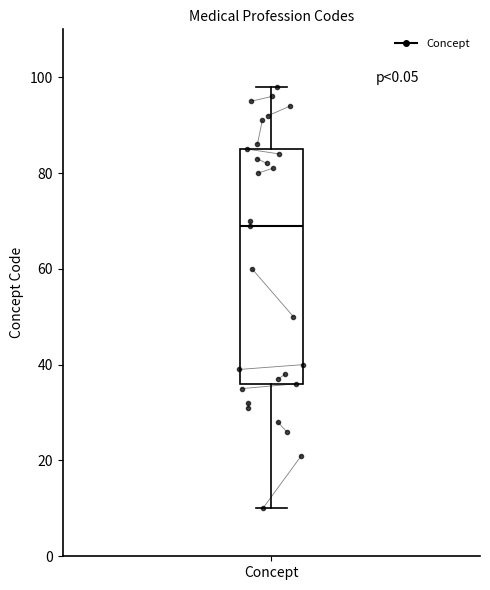

Where does the lower whisker of the box for Concept end on the y-axis? The values are not printed on the chart, so give them approximately, as read against the axis.

10